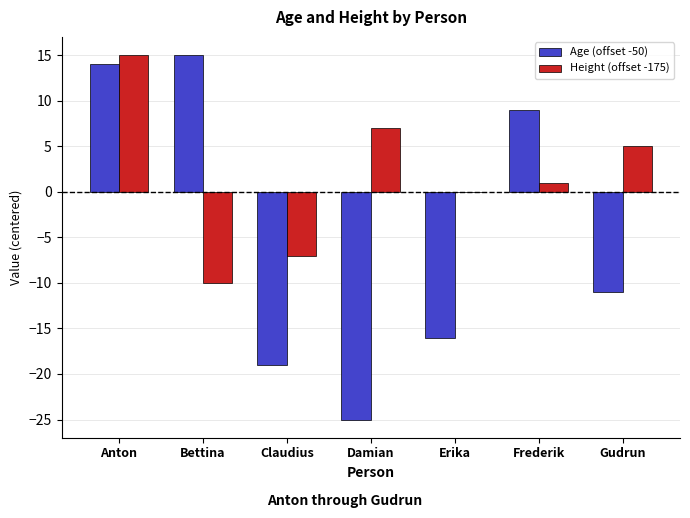

How many values in the Age (offset -50) series exceed -11?

3